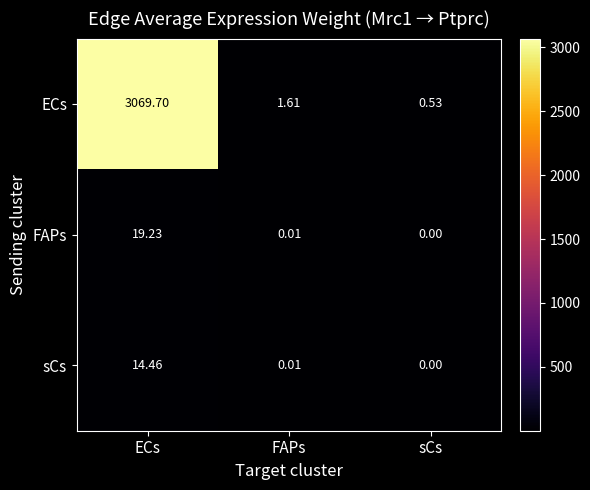

List the series in order of their peak value, lowest first.

sCs, FAPs, ECs